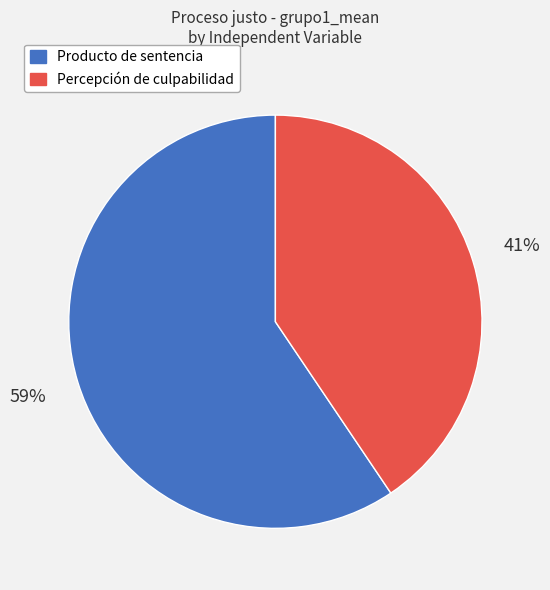

Combined, do Percepción de culpabilidad and Producto de sentencia account for over 50%?

Yes